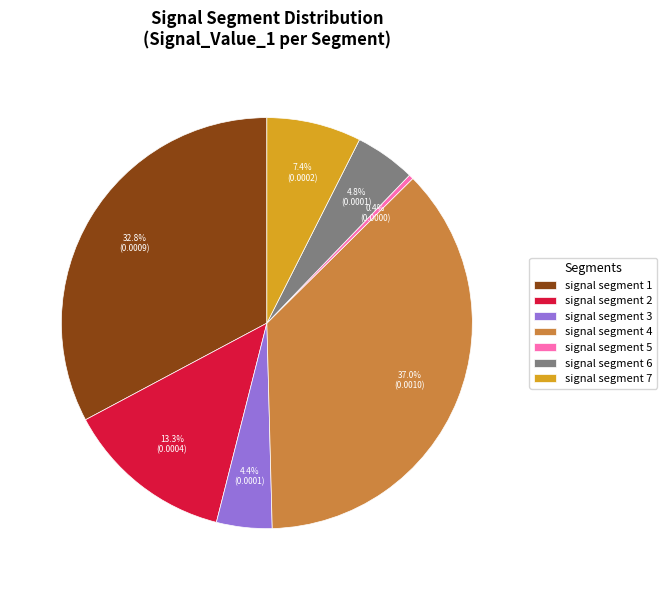

Is signal segment 3 the majority of the pie?

No